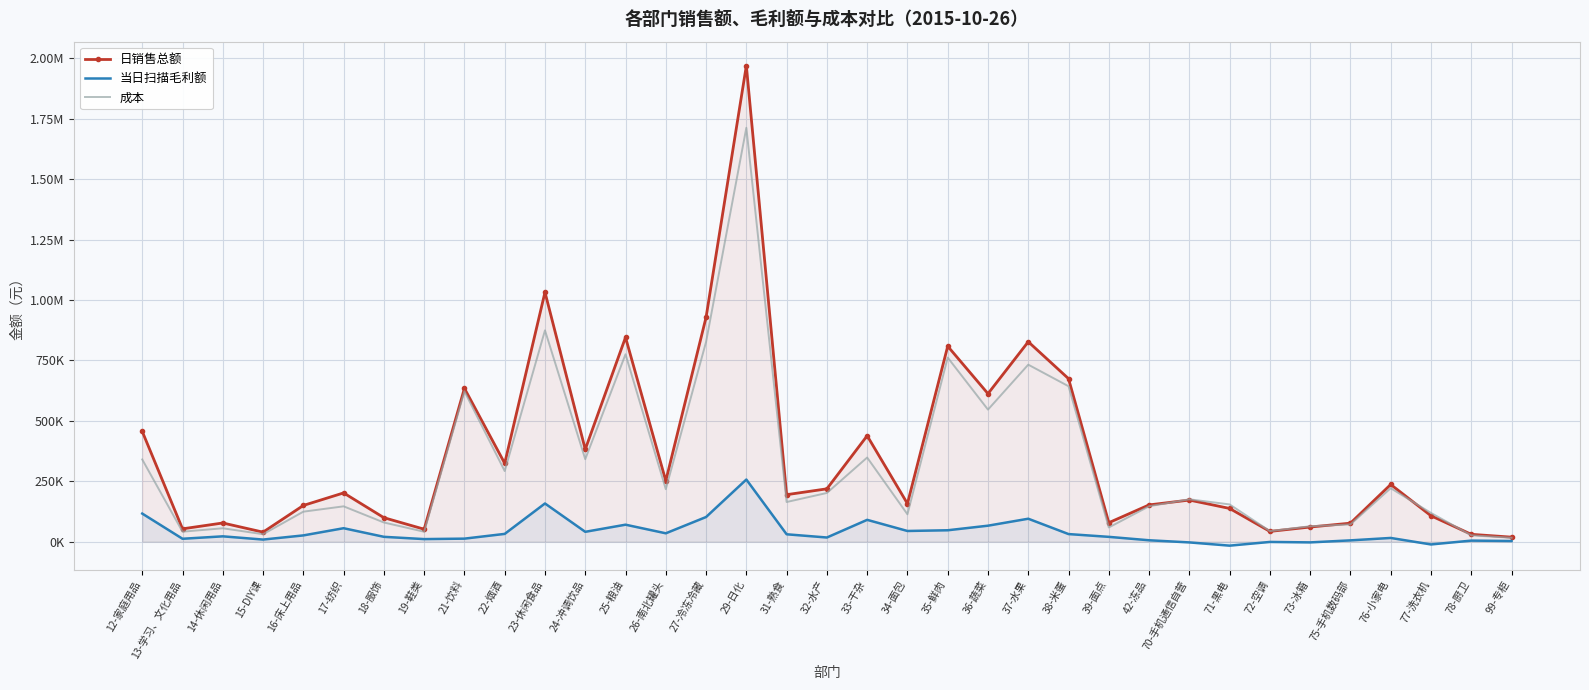

What is the difference between the maximum and minimum values in the 日销售总额 series?

1951779.3